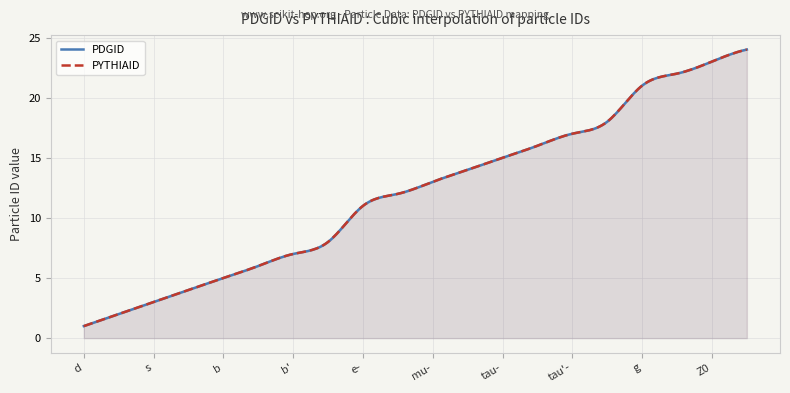

What is the average value of the PYTHIAID series?

12